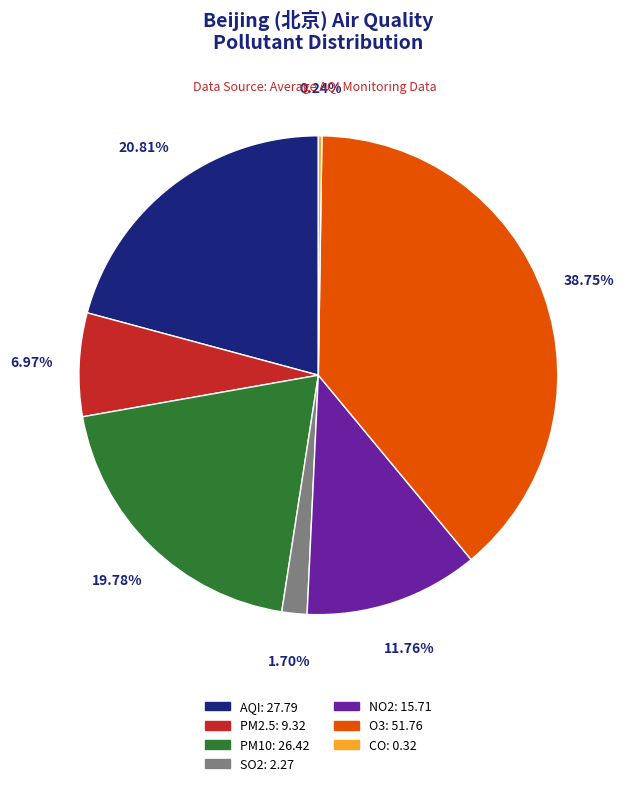

To the nearest percent, what is the combined percentage of NO2 and O3?

51%